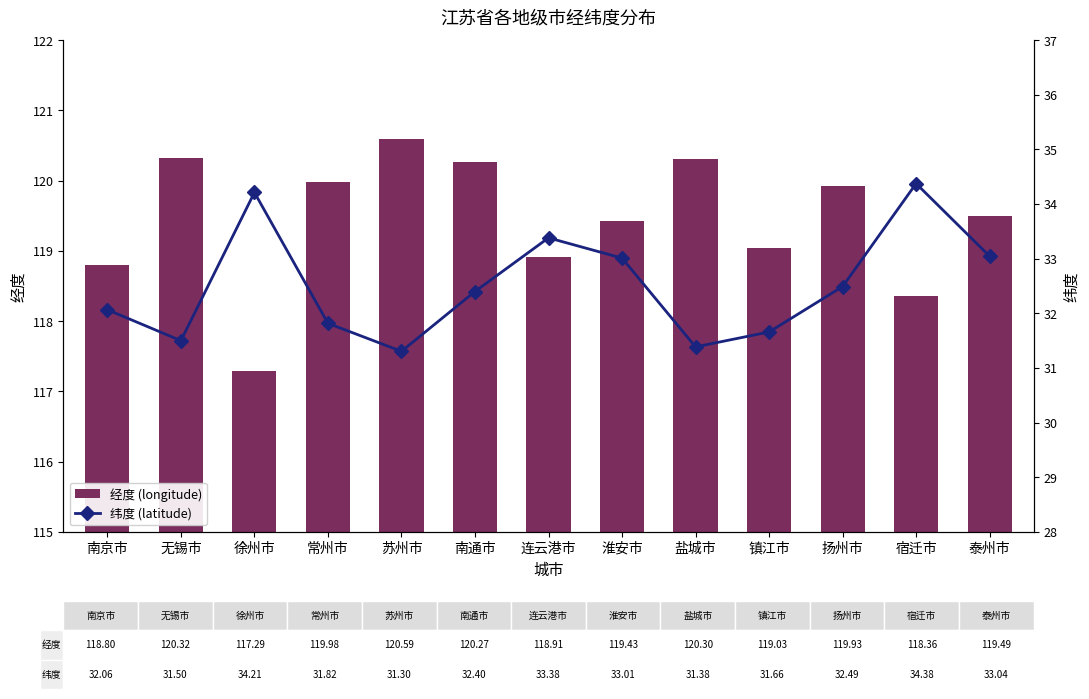

Which category has the lowest value in the 经度 (longitude) series?

徐州市